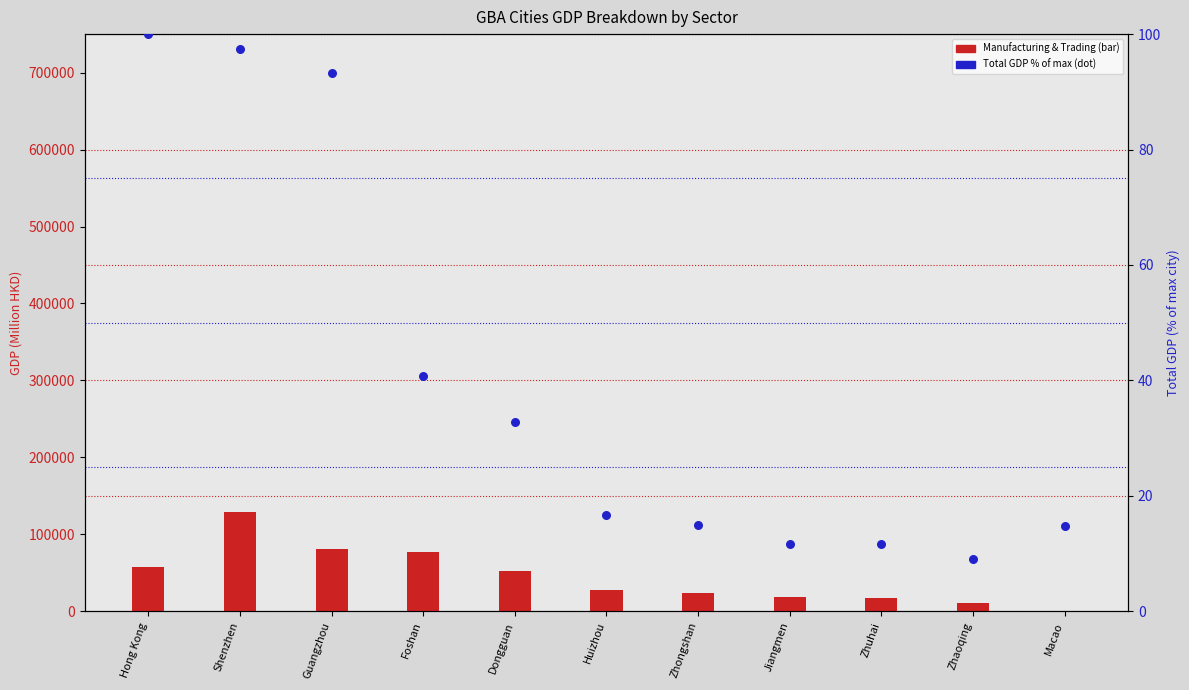

Which series has the largest Y range (max minus min)?

Manufacturing & Trading